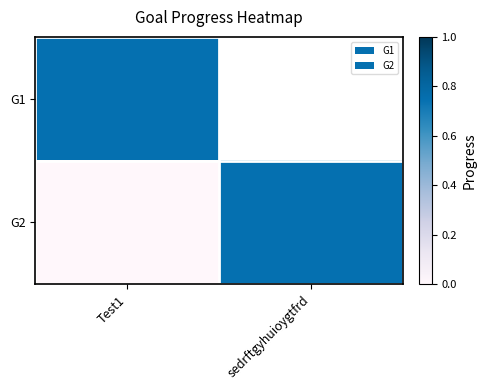

Reading left to right, extract all data points from this chart.

G1: Test1=0.7	sedrftgyhuioygtfrd=0.0
G2: Test1=0.0	sedrftgyhuioygtfrd=0.7